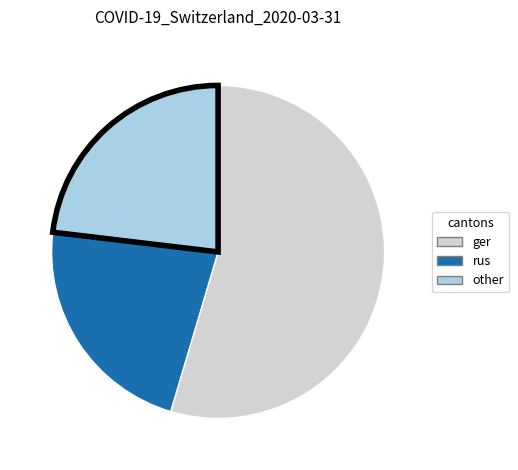

Is there any slice that represents more than half of the pie?

Yes